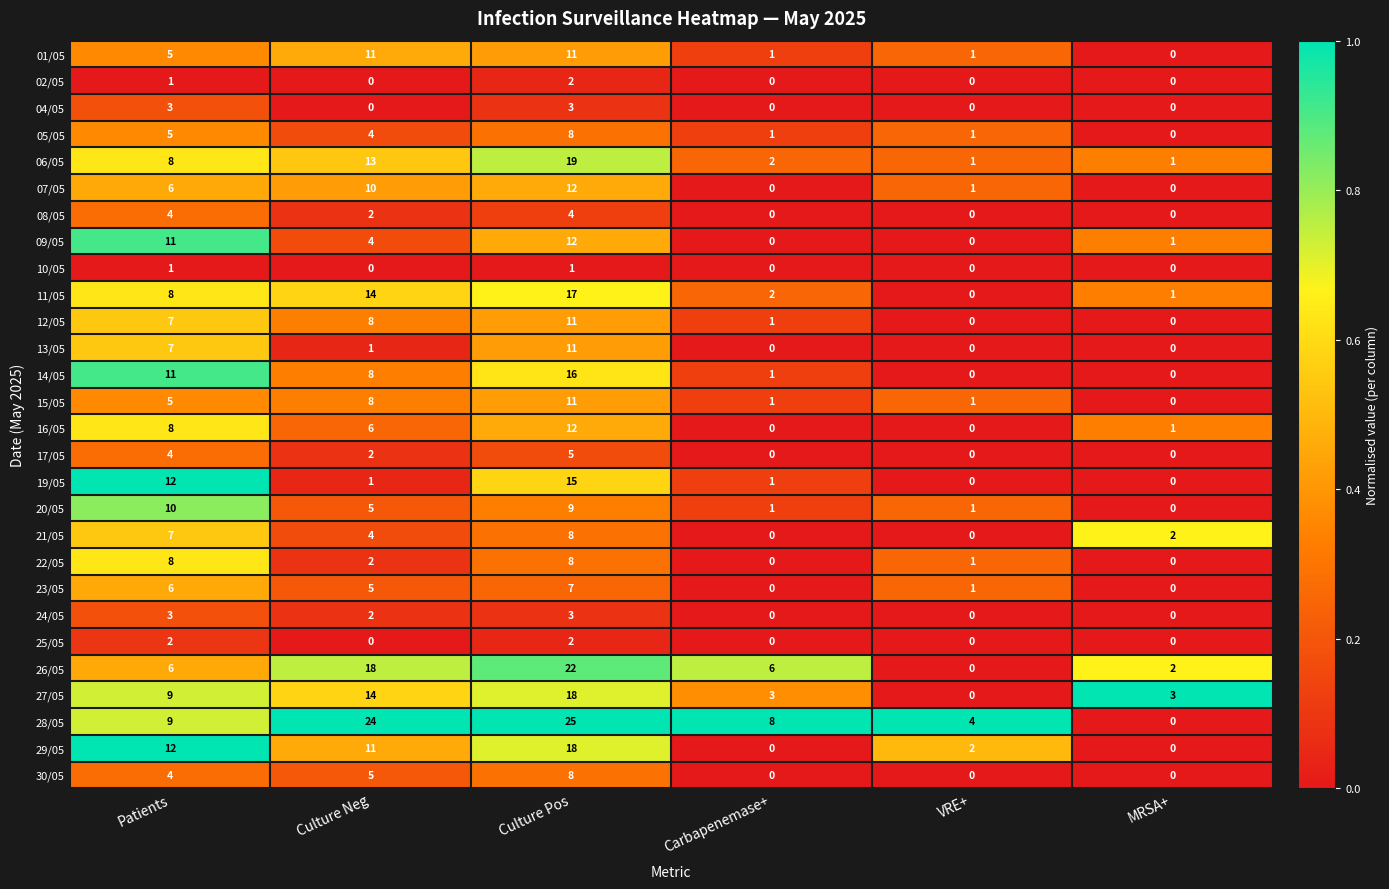

The 01/05 series shows 4 at Culture Neg. True or false?

False